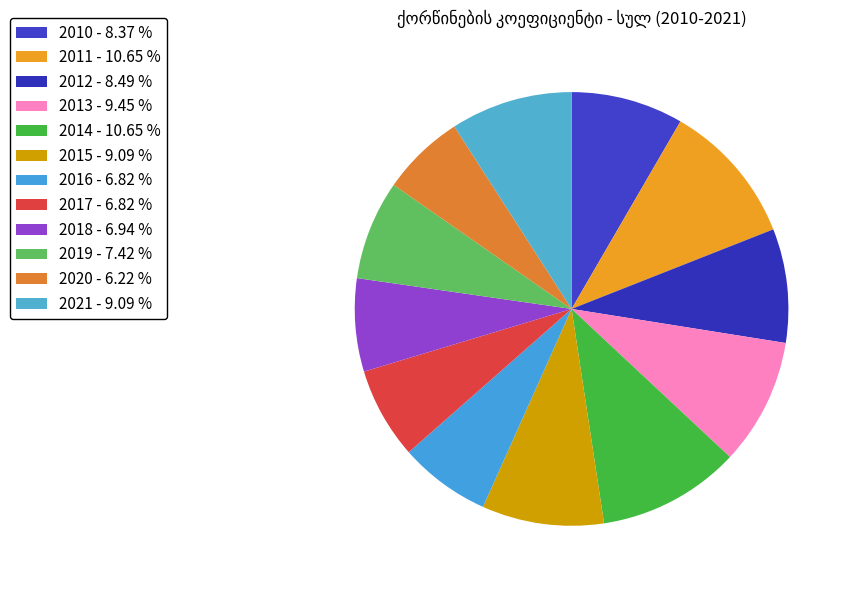

Is there a majority slice in this chart?

No